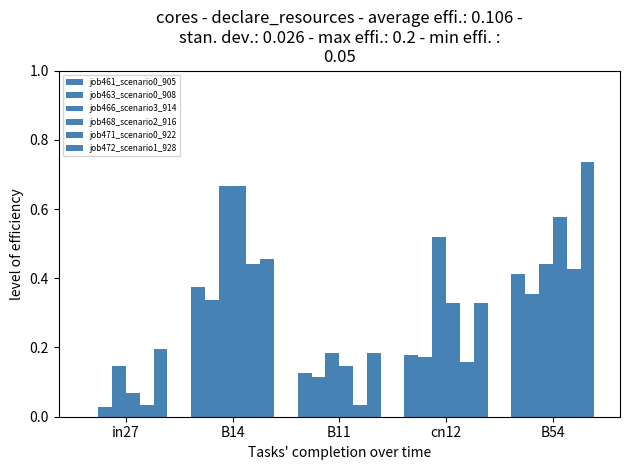

What is the difference between the second highest and second lowest values in the job468_scenario2_916 series?

0.4